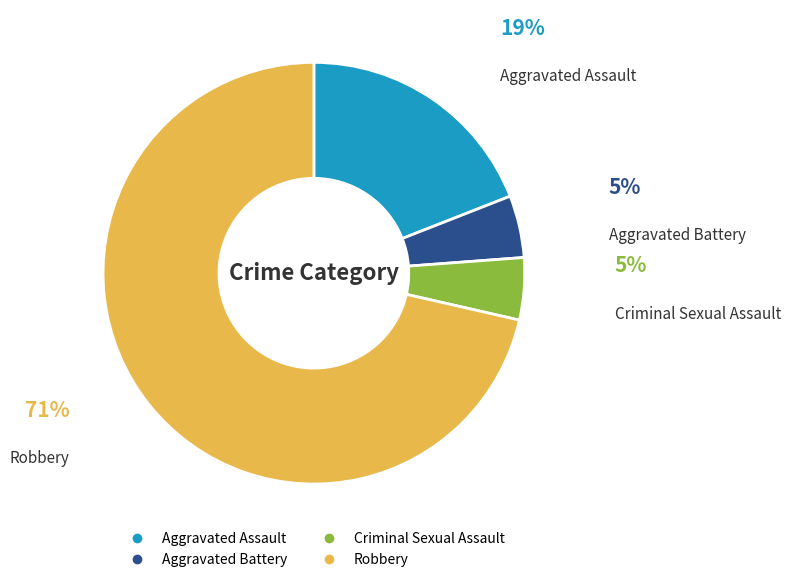

What is the majority slice?

Robbery